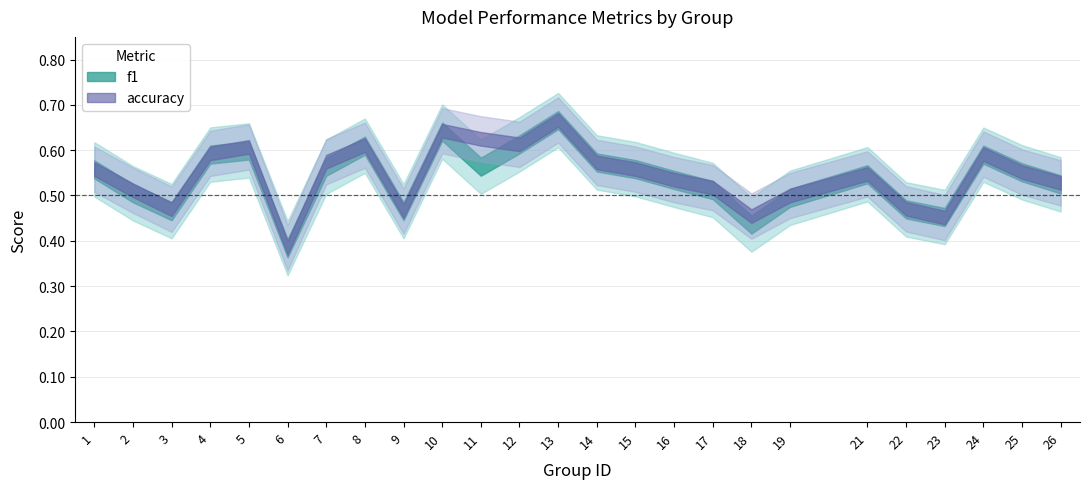

How many interior local peaks does the f1 series have?

6